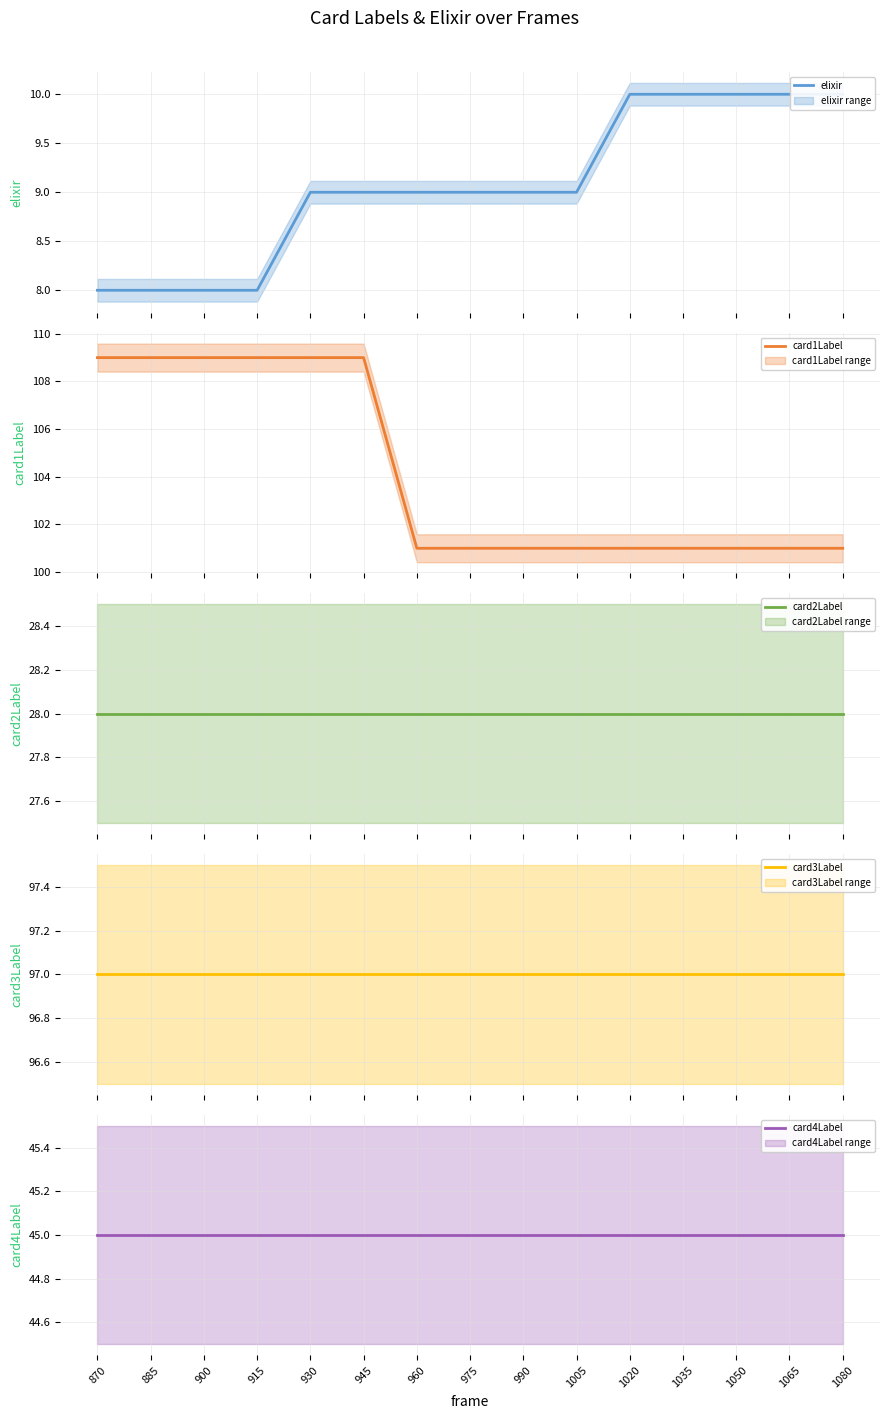

True or false: card3Label has more than 1 points higher than both neighbors.

False